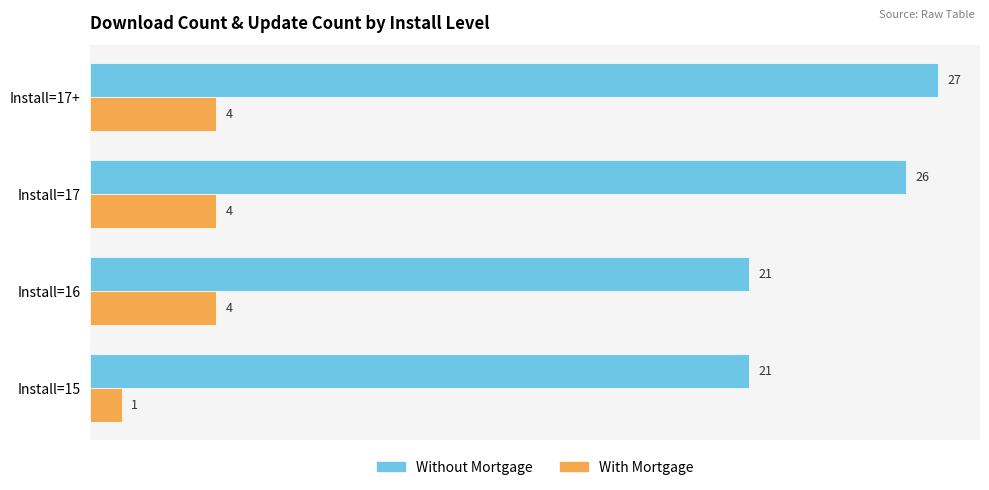

At how many categories does at least one series exceed 18?

4